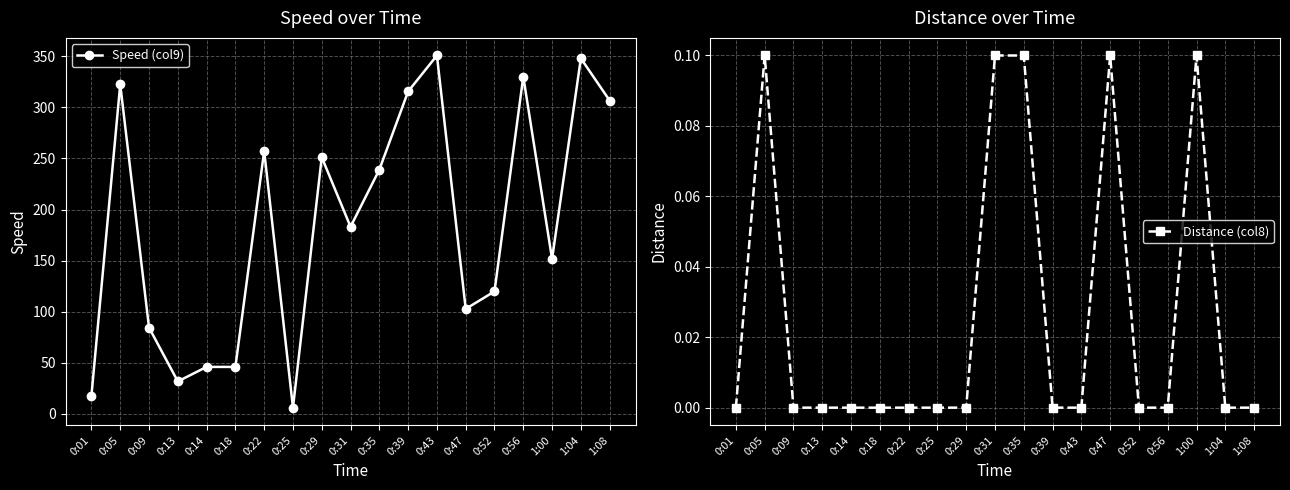

At which label is Speed (col9) closest to 178?

0:31